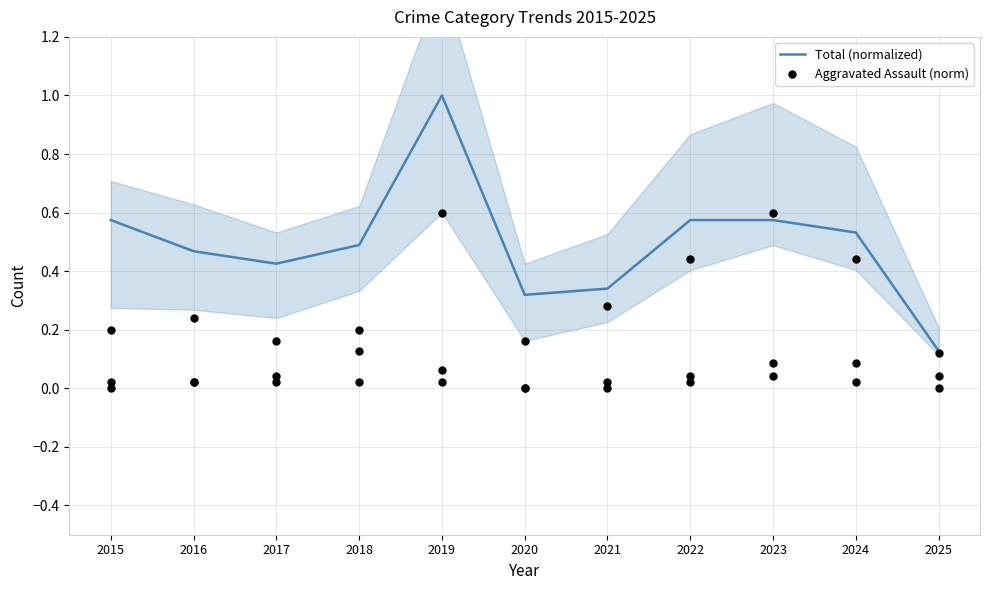

Is the value of Total (normalized) at 2017 greater than the value of Aggravated Assault (norm) at 2021?

Yes